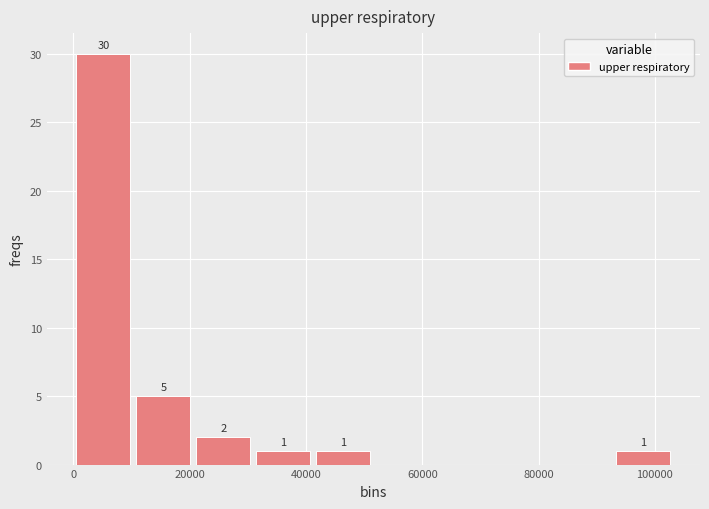

Over which range of the x-axis is the bar tallest?

0 to 10000